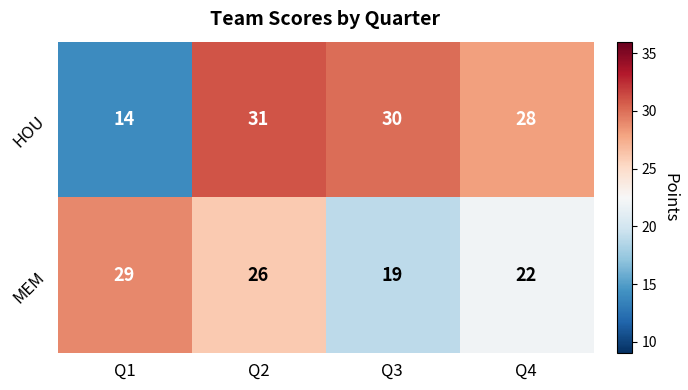

Where does the HOU series first go above 30?

Q2